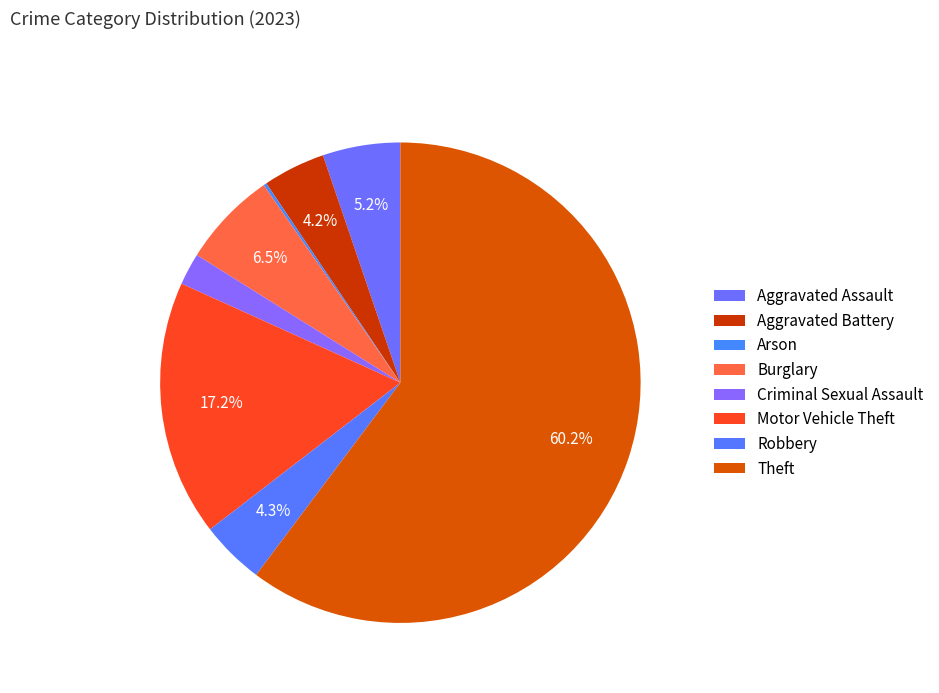

What is the change in value from Arson to Theft?

+586